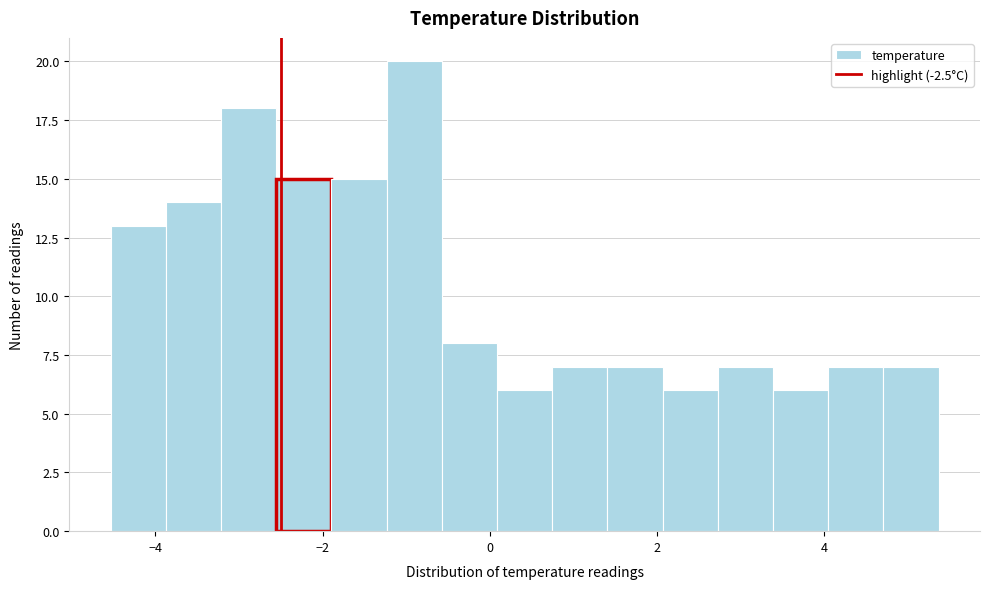

Read against the x-axis, roughly where is the centre of the tallest bar?

-1.0